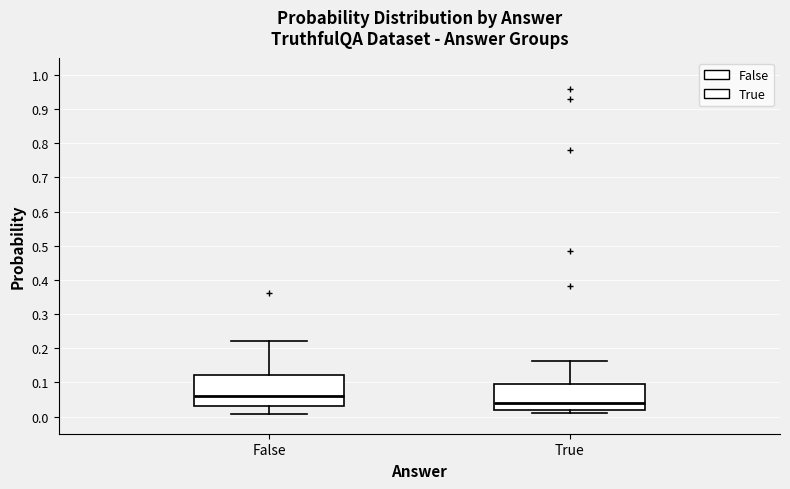

Which box's median line is the highest?

False